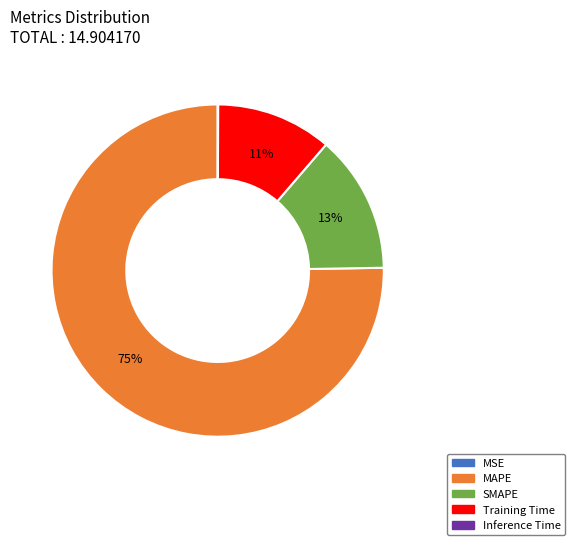

Which slice is the largest?

MAPE